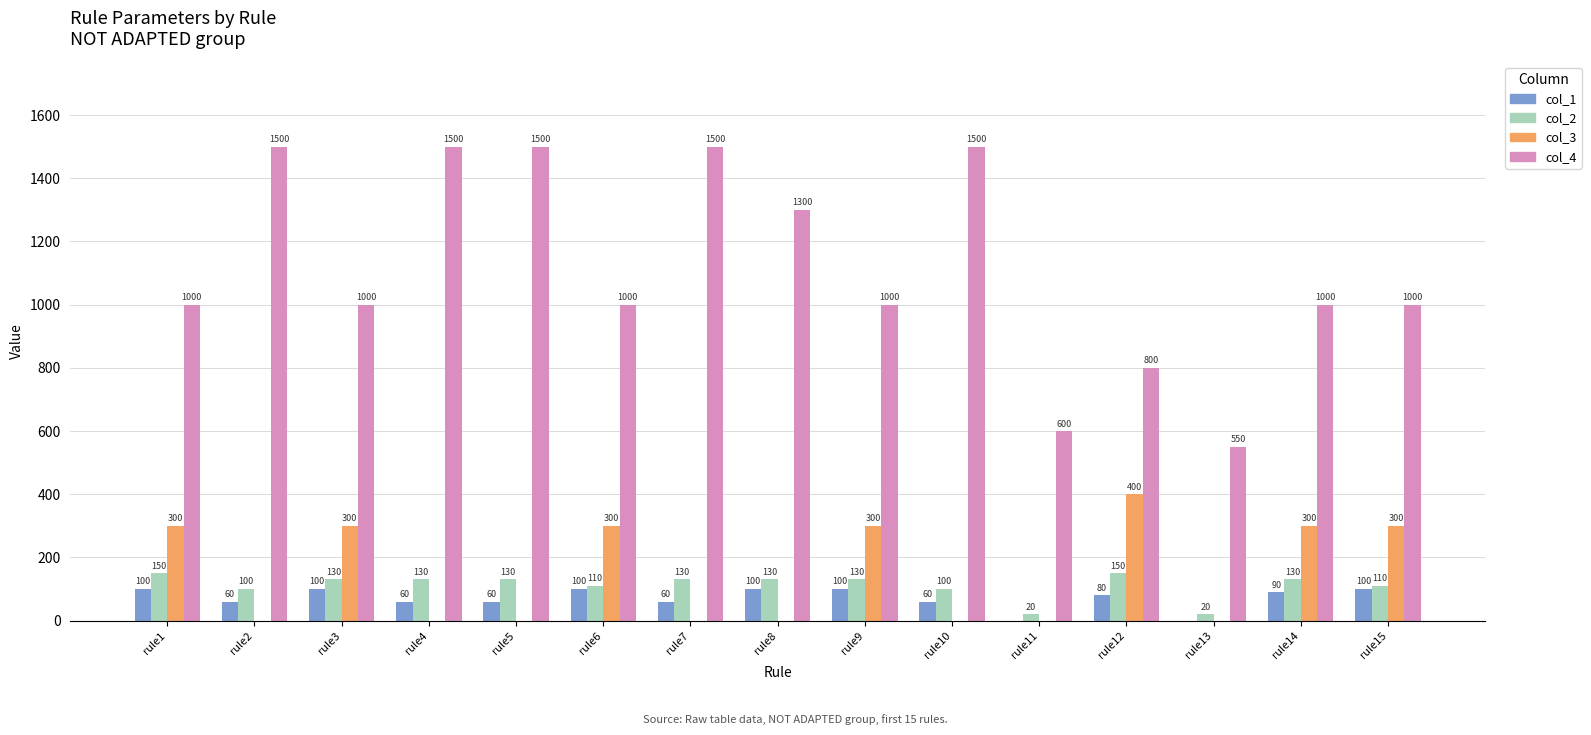

Reading left to right, extract all data points from this chart.

col_1: rule1=100	rule2=60	rule3=100	rule4=60	rule5=60	rule6=100	rule7=60	rule8=100	rule9=100	rule10=60	rule11=0	rule12=80	rule13=0	rule14=90	rule15=100
col_2: rule1=150	rule2=100	rule3=130	rule4=130	rule5=130	rule6=110	rule7=130	rule8=130	rule9=130	rule10=100	rule11=20	rule12=150	rule13=20	rule14=130	rule15=110
col_3: rule1=300	rule2=0	rule3=300	rule4=0	rule5=0	rule6=300	rule7=0	rule8=0	rule9=300	rule10=0	rule11=0	rule12=400	rule13=0	rule14=300	rule15=300
col_4: rule1=1000	rule2=1500	rule3=1000	rule4=1500	rule5=1500	rule6=1000	rule7=1500	rule8=1300	rule9=1000	rule10=1500	rule11=600	rule12=800	rule13=550	rule14=1000	rule15=1000